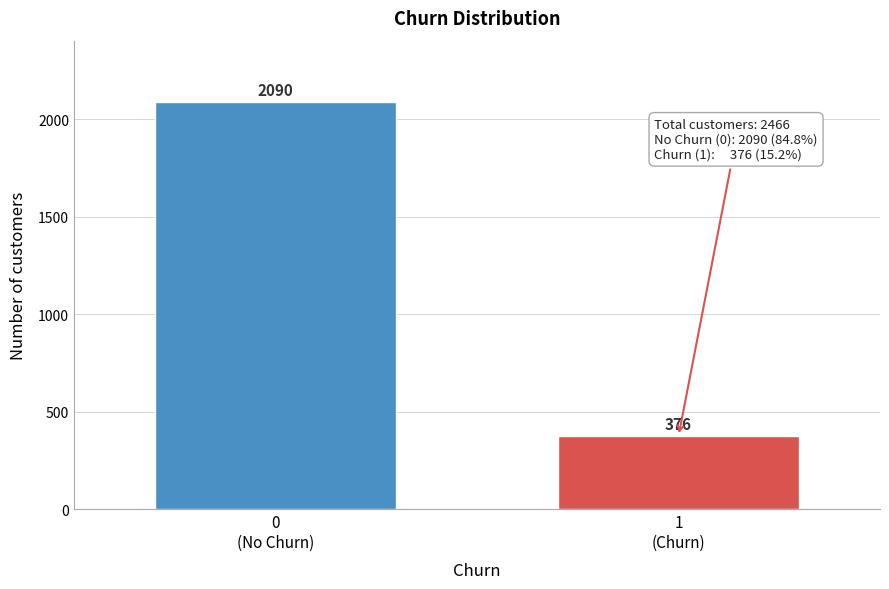

Reading left to right, extract all data points from this chart.

2090	376